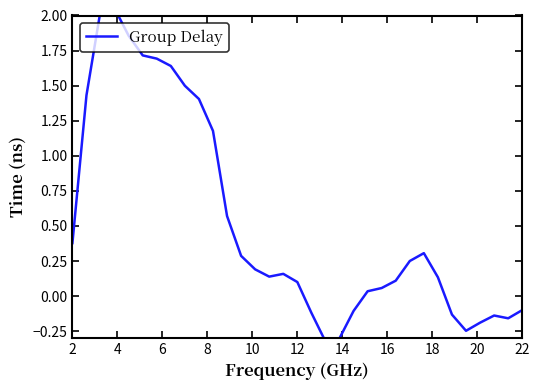

Reading left to right, list all the values displayed in this chart.

0.4	1.4	2.0	2.0	1.9	1.7	1.7	1.6	1.5	1.4	1.2	0.6	0.3	0.2	0.1	0.2	0.1	-0.1	-0.3	-0.3	-0.1	0.0	0.1	0.1	0.3	0.3	0.1	-0.1	-0.2	-0.2	-0.1	-0.2	-0.1